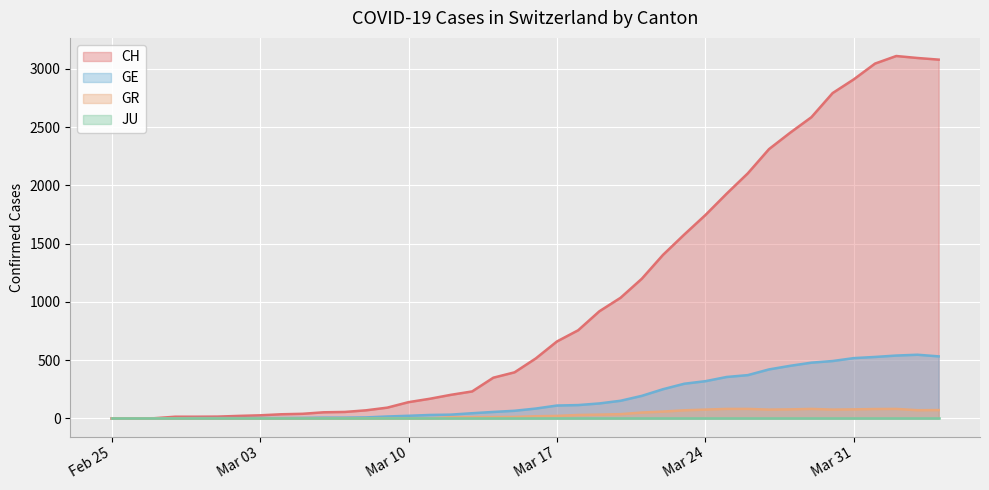

How many categories are shown in the chart?

40